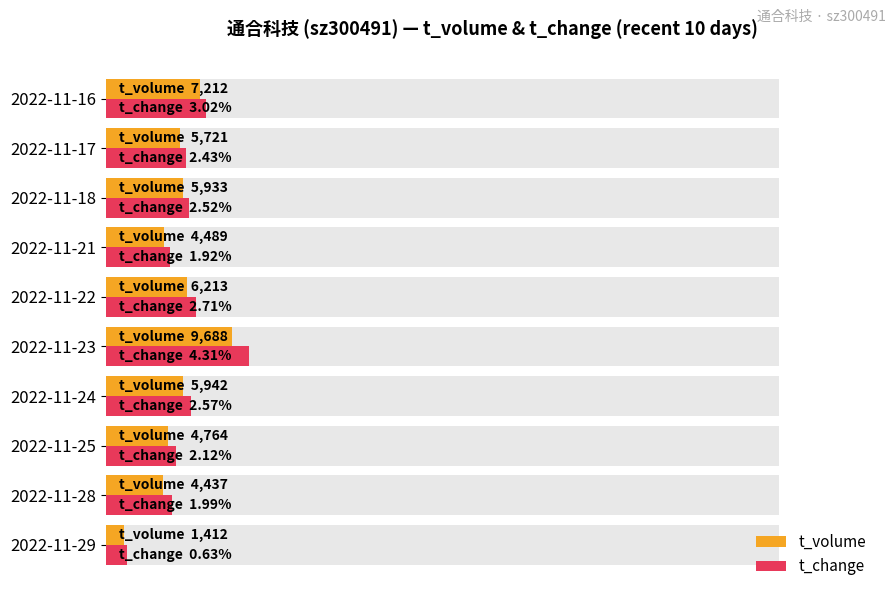

What are all the series names shown in the legend?

t_volume, t_change